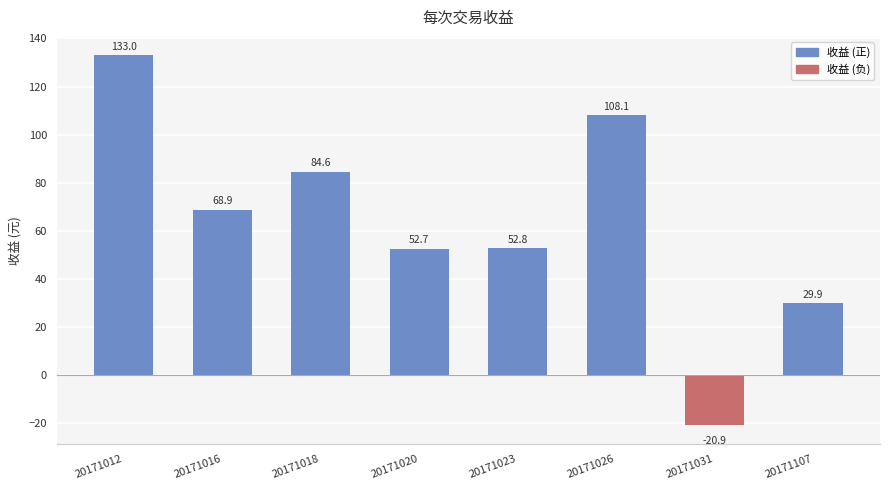

What is the difference between the values at 20171012 and 20171026?

24.9